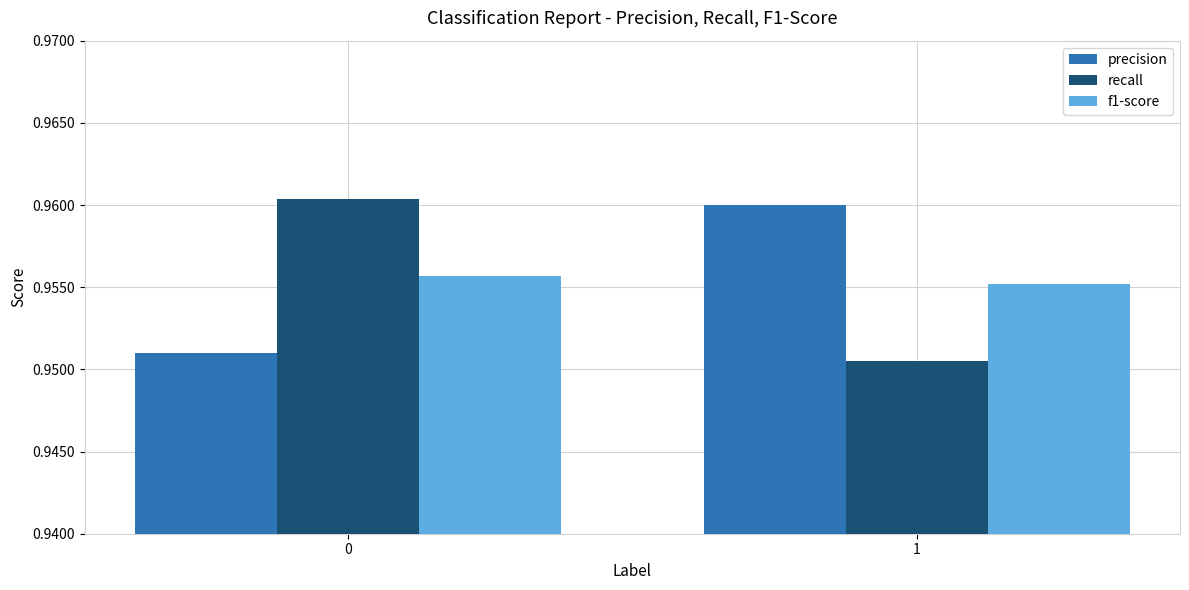

Is it true that f1-score equals 0.6 at 0?

False